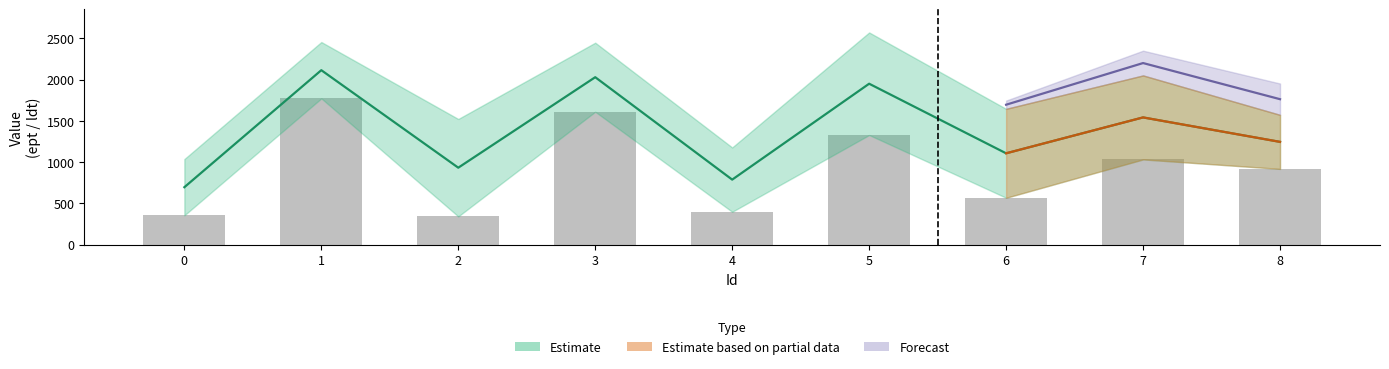

What is the maximum value shown in the chart?

2114.5